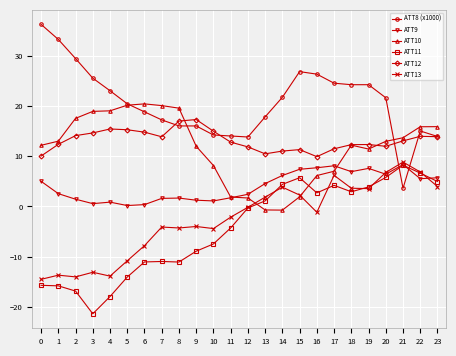

Does the chart display data point markers on the line(s)?

Yes